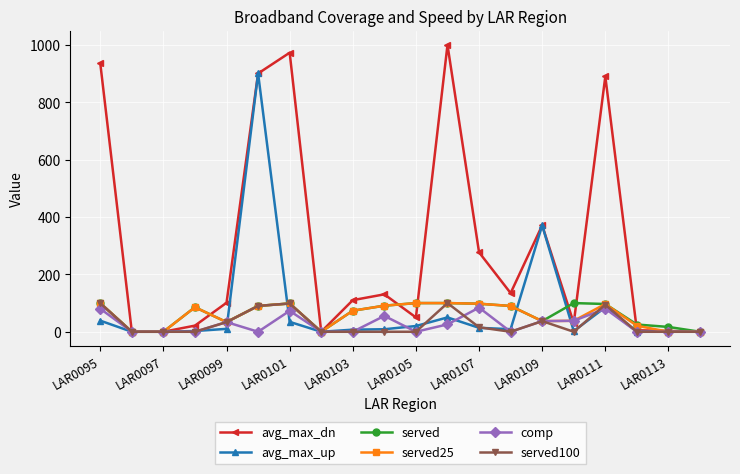

True or false: avg_max_up has more than 2 interior local peaks.

True